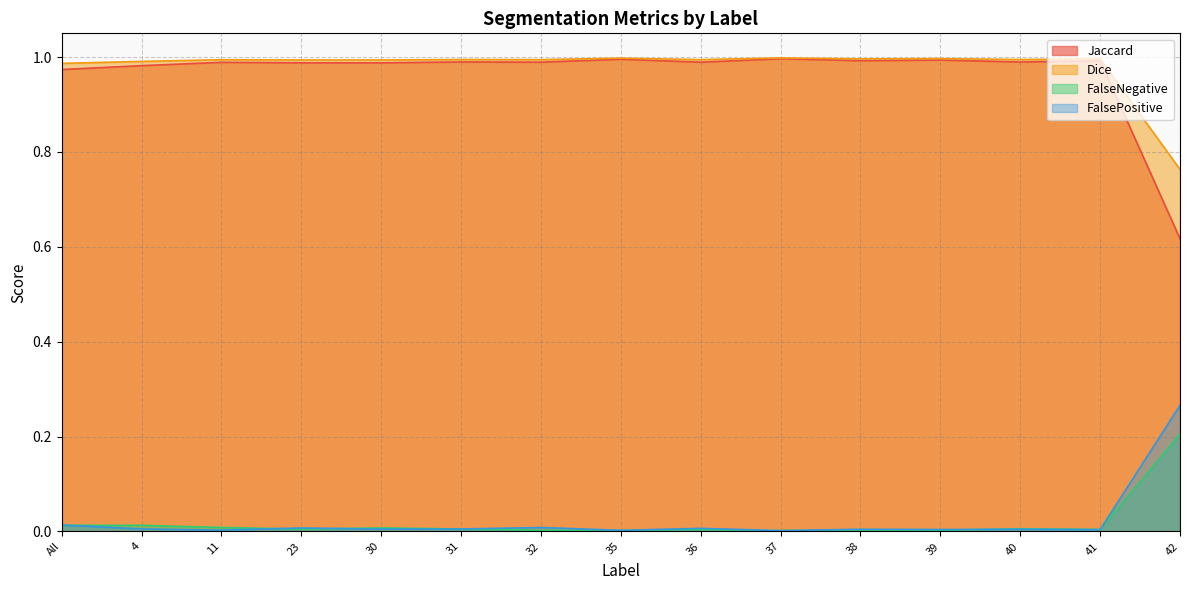

How many interior local peaks does the FalsePositive series have?

5